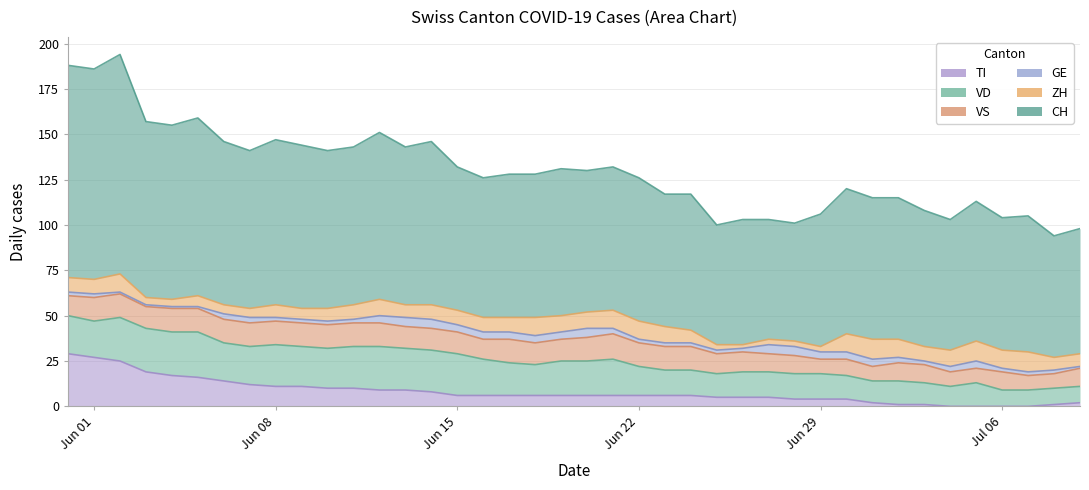

True or false: CH and VD intersect in this chart.

False